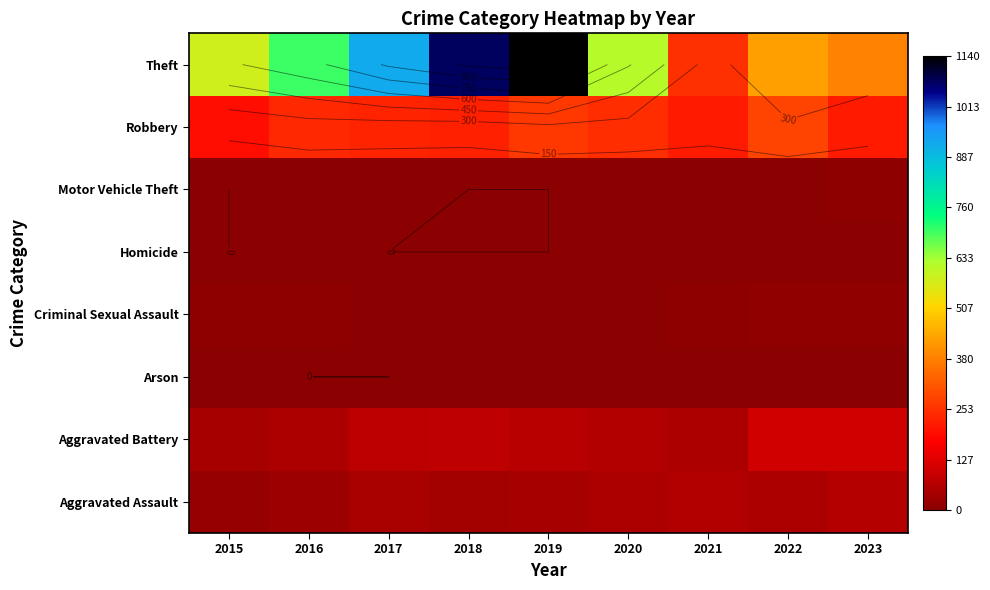

Is the value of Motor Vehicle Theft at 2019 greater than the value of Homicide at 2020?

No